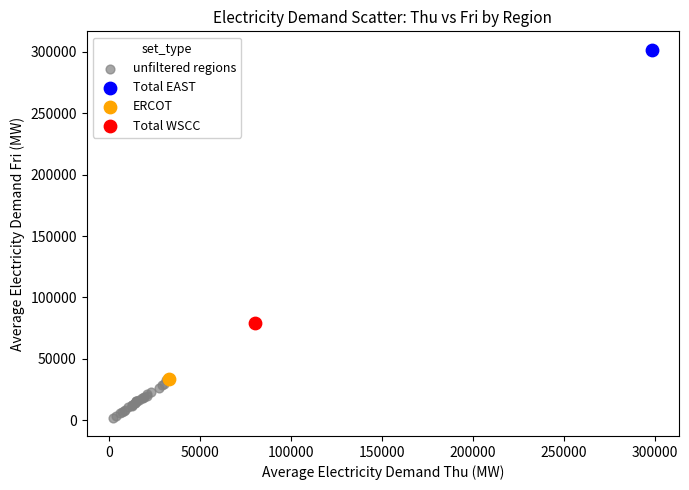

What are all the series names shown in the legend?

unfiltered regions, Total EAST, ERCOT, Total WSCC